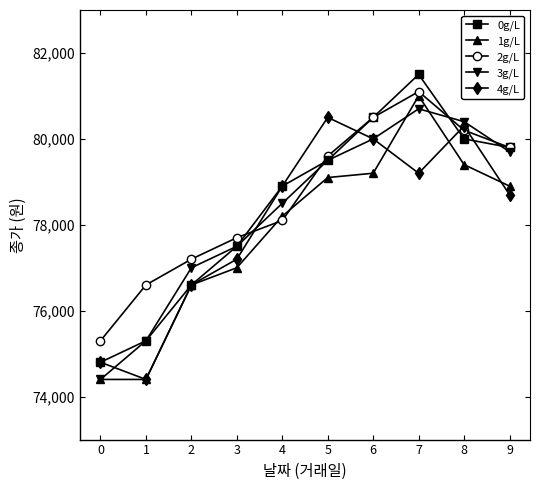

What is the difference between the highest and lowest values at 7?

2300